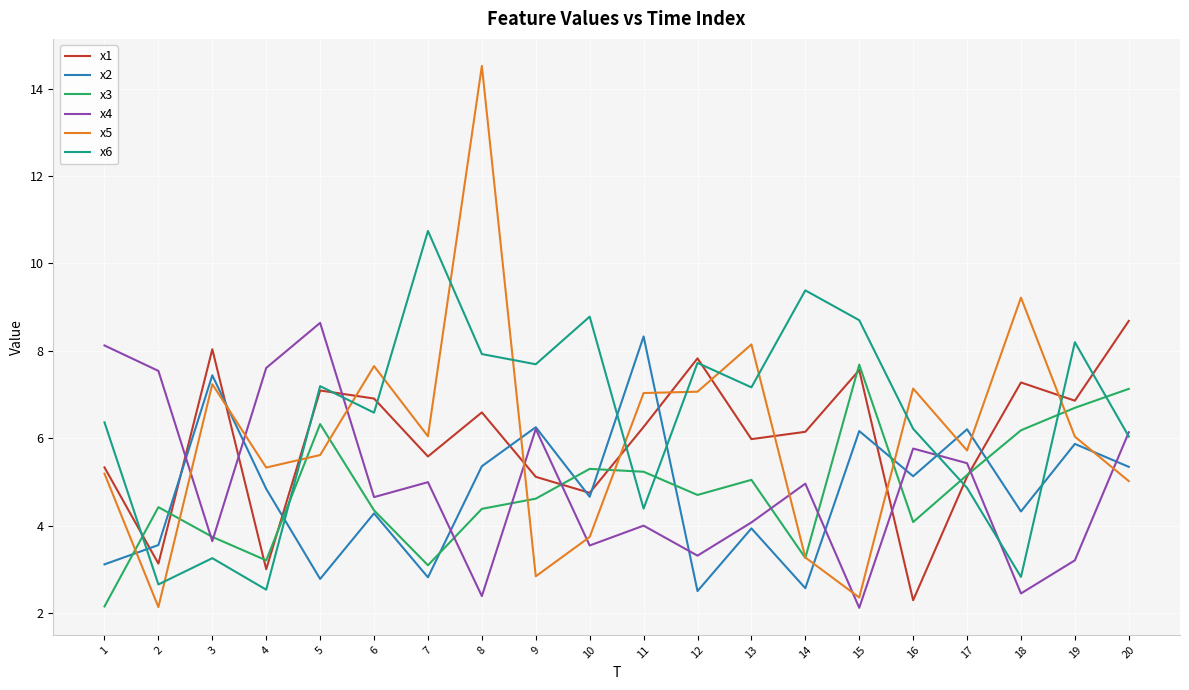

At which category is the sum across all series the highest?

8